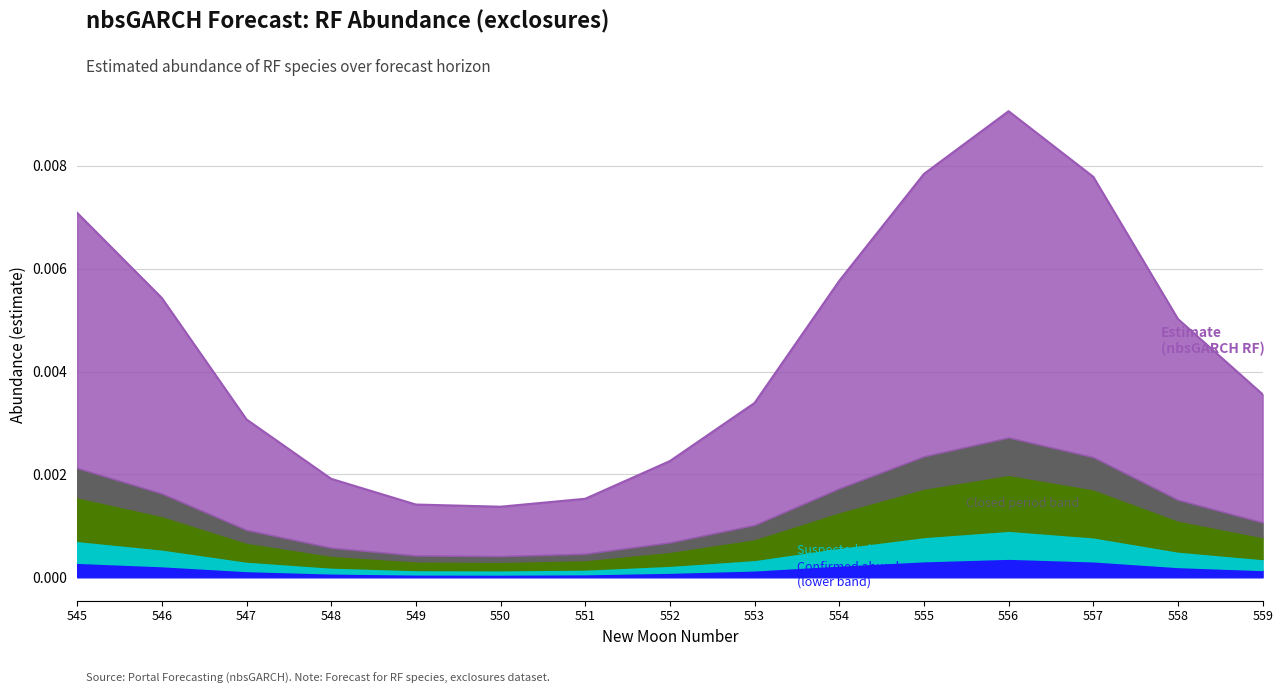

True or false: lower_pi and estimate intersect in this chart.

False